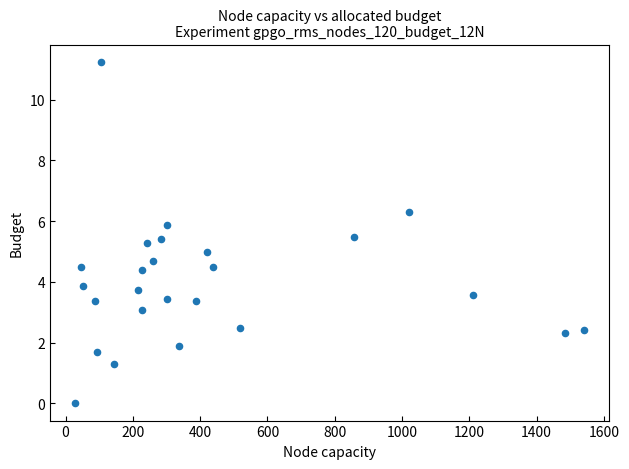

What is the range of X values (max minus min)?

1511.0